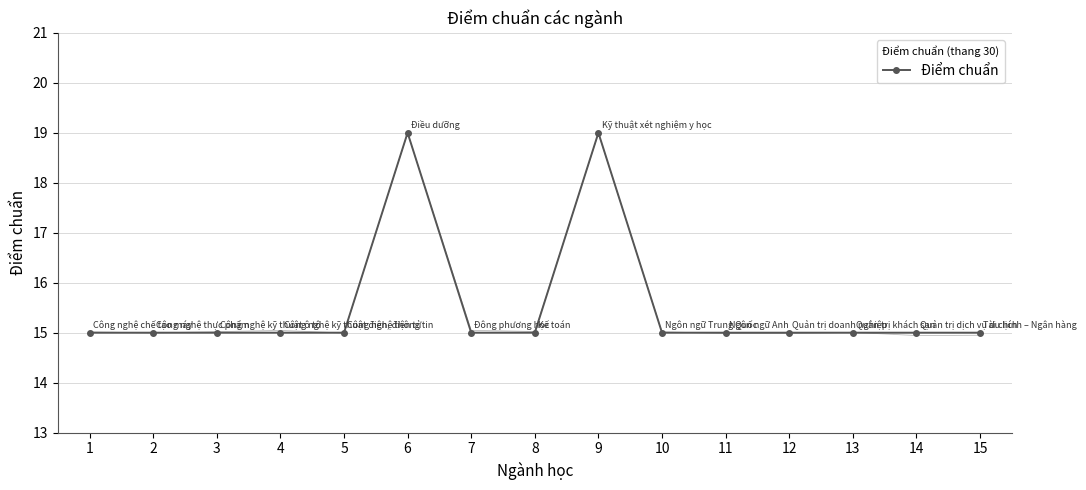

Reading right to left, extract all data points from this chart.

15	15	15	15	15	15	19	15	15	19	15	15	15	15	15